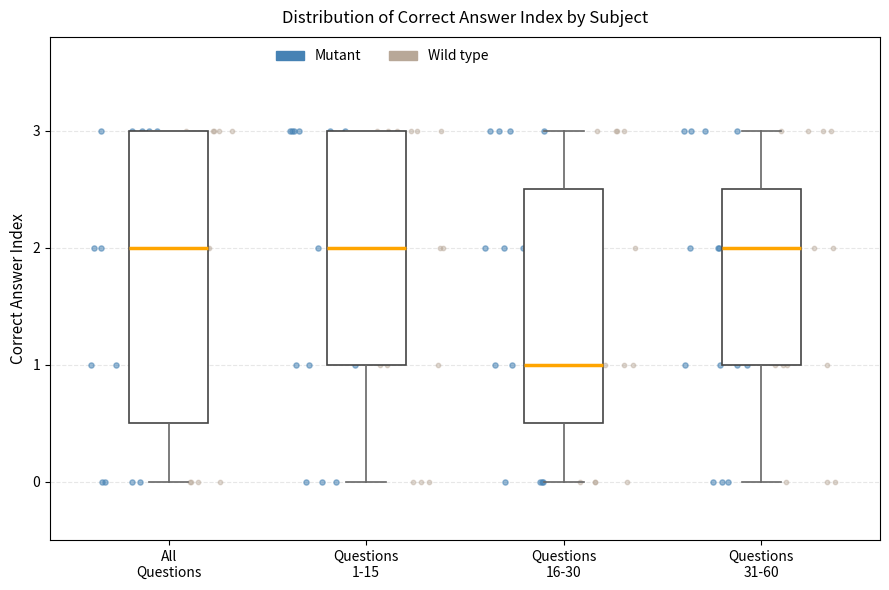

Comparing the boxes themselves (not the whiskers), which one is the tallest?

All Questions